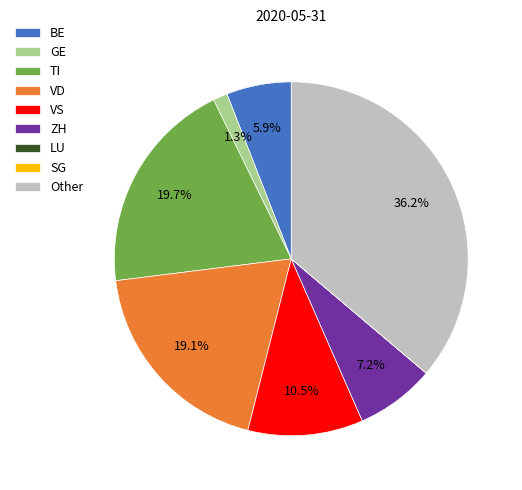

Is there a majority slice in this chart?

No